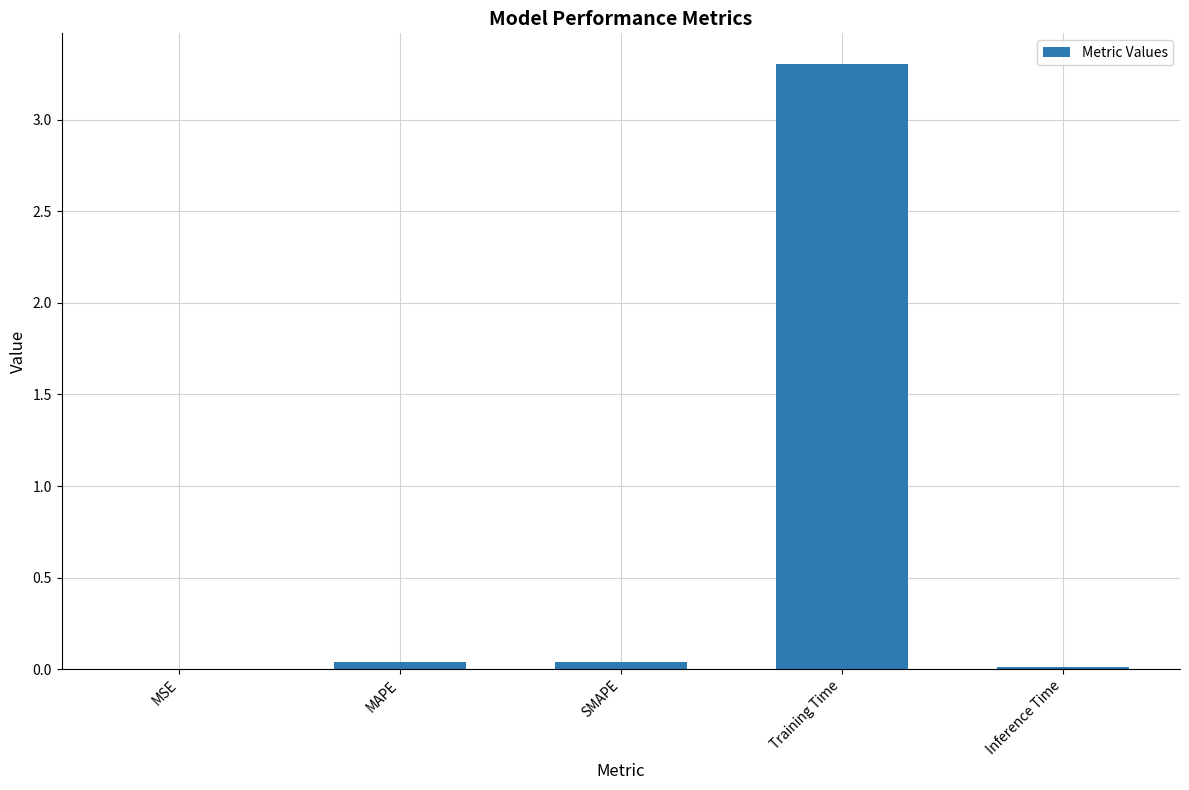

Is it true that the value at MSE is 0.0?

True